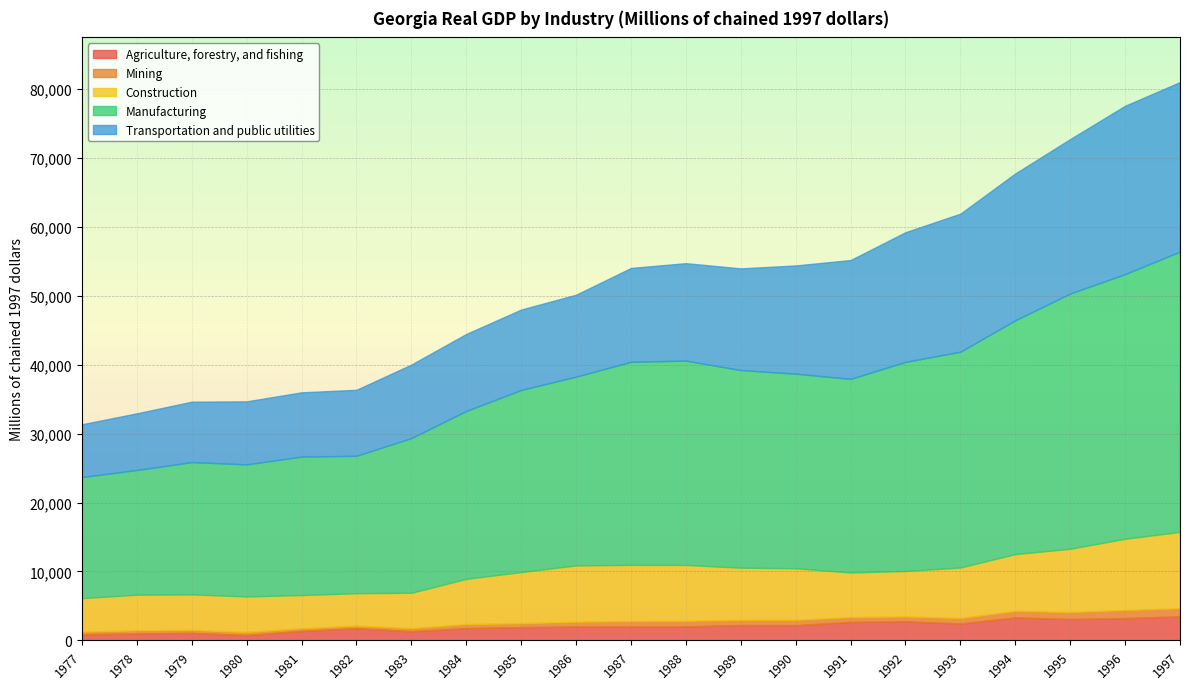

True or false: Manufacturing has a value of 24363.1 at 1984.

True